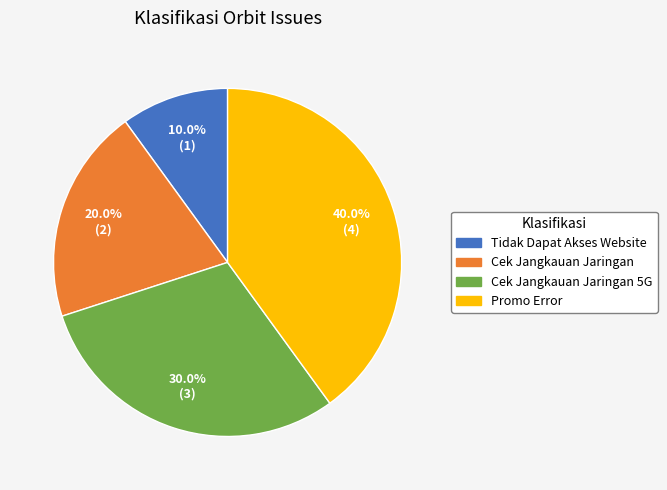

Is there a majority slice in this chart?

No